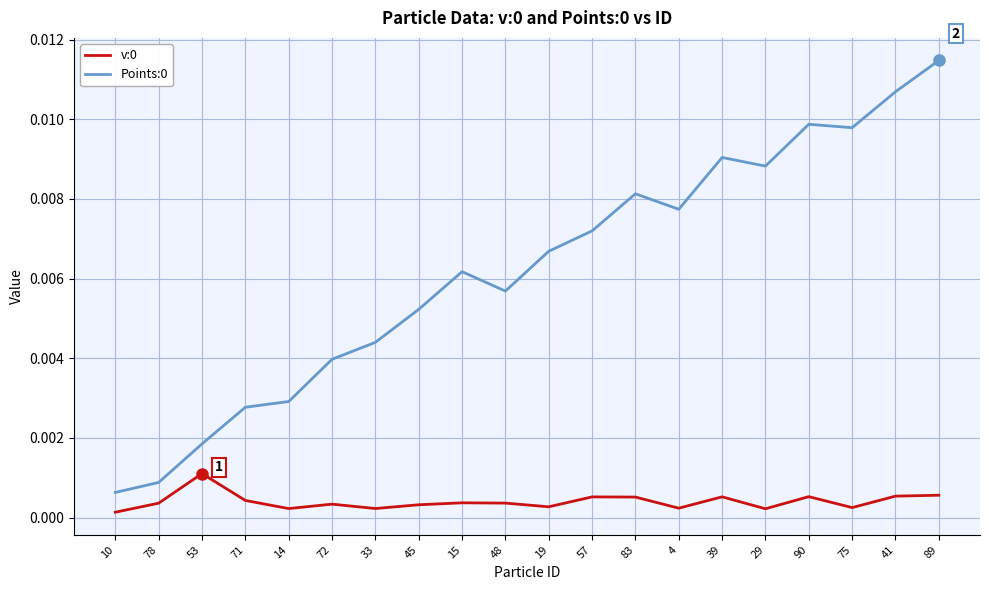

Which category has the highest value in the Points:0 series?

89